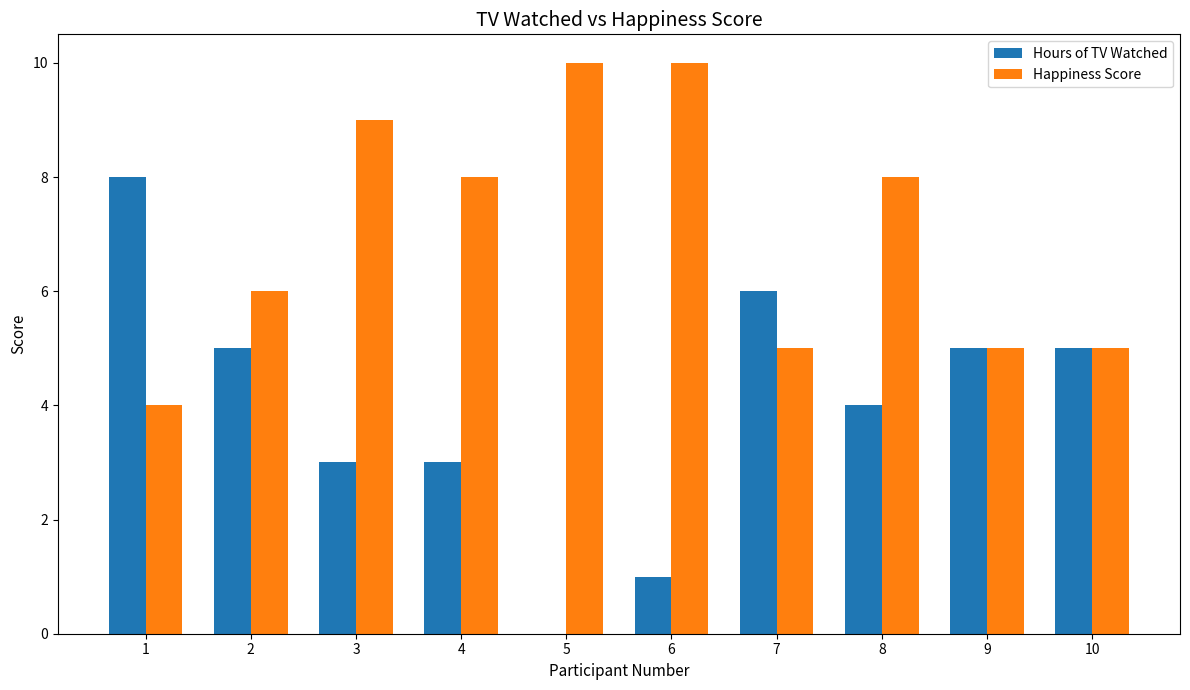

What is the highest value of the Happiness Score series?

10